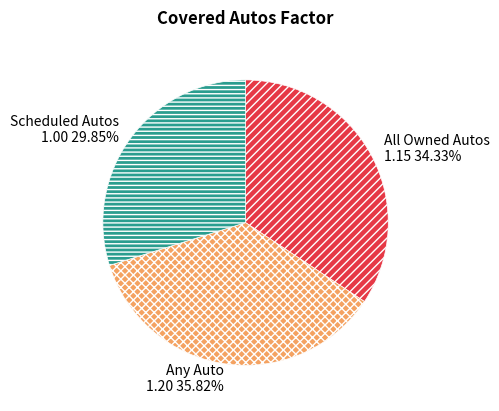

Rank the categories by value from lowest to highest.

Scheduled Autos, All Owned Autos, Any Auto